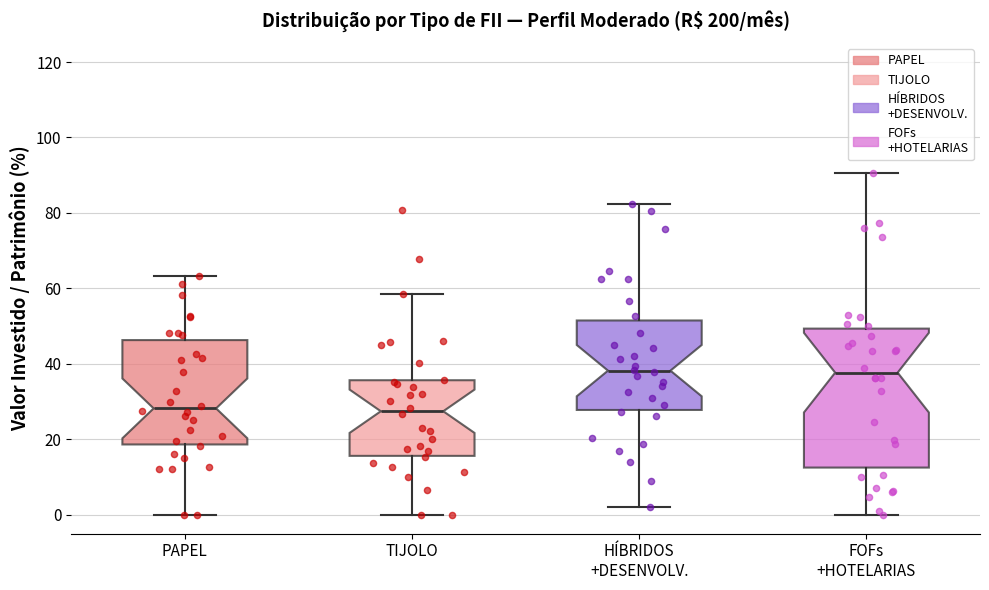

Reading left to right, transcribe this box plot: for each box, give where its median line is, the range the box spans, and where its two whiskers end, as read against the y-axis. The values are not printed on the chart, so give them approximately, as read against the axis.

PAPEL: median 28, box 18 to 46, whiskers 0 to 64
TIJOLO: median 28, box 16 to 36, whiskers 0 to 58
HÍBRIDOS +DESENVOLV.: median 38, box 28 to 52, whiskers 2 to 82
FOFs +HOTELARIAS: median 38, box 12 to 50, whiskers 0 to 90